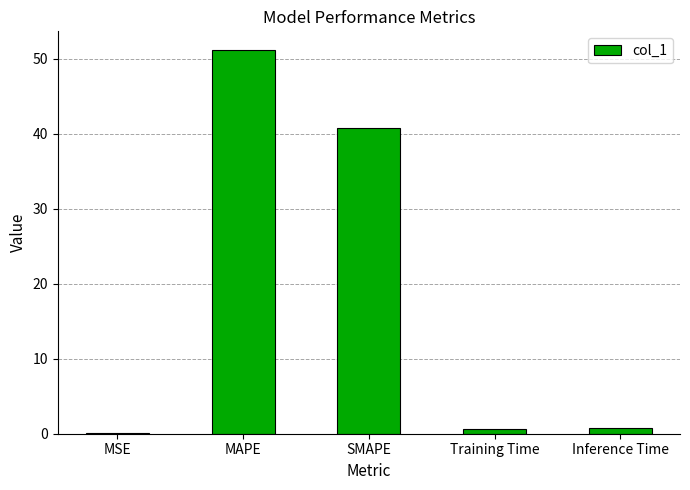

Are the bars horizontal?

No